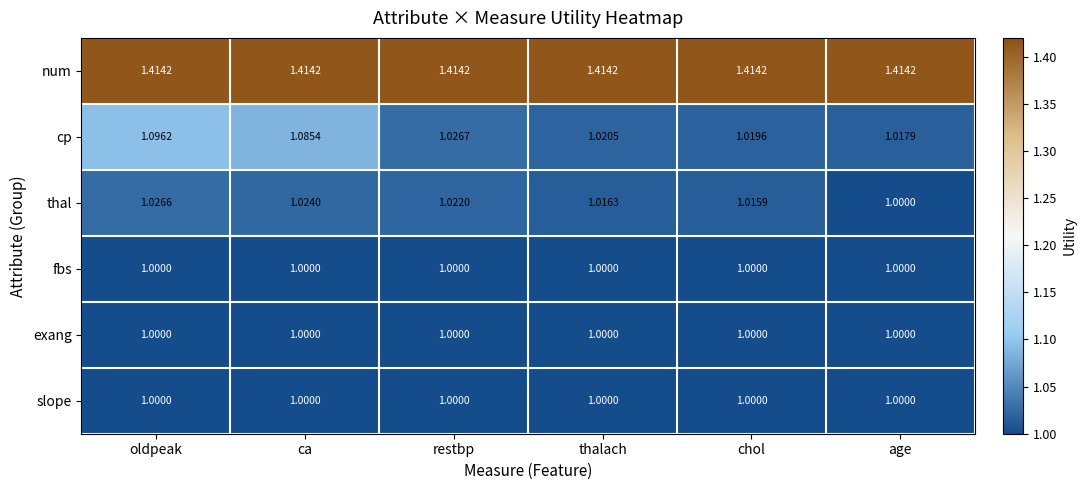

Is the value of slope at oldpeak greater than the value of num at oldpeak?

No